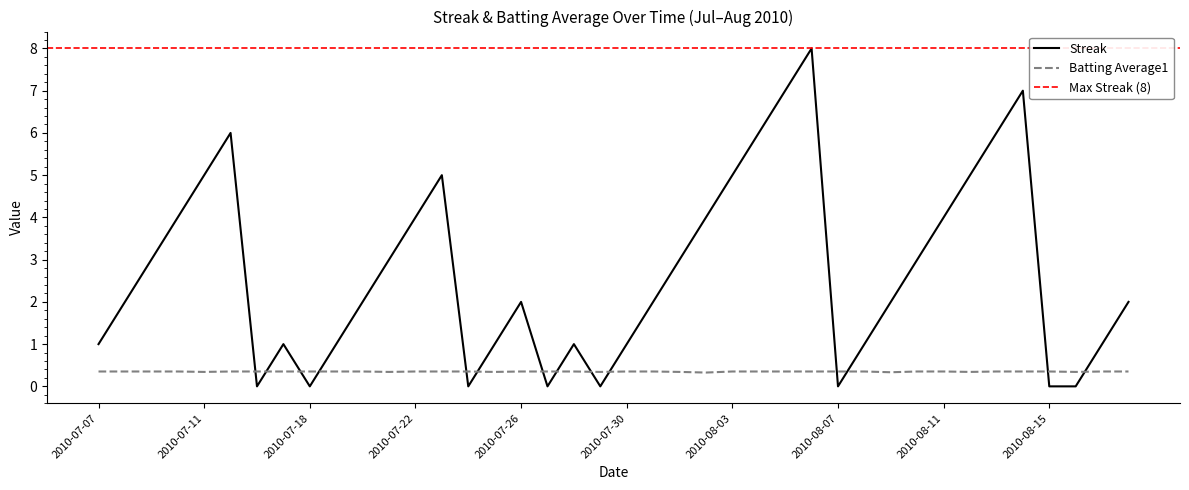

Which series has the largest total across all categories?

Streak